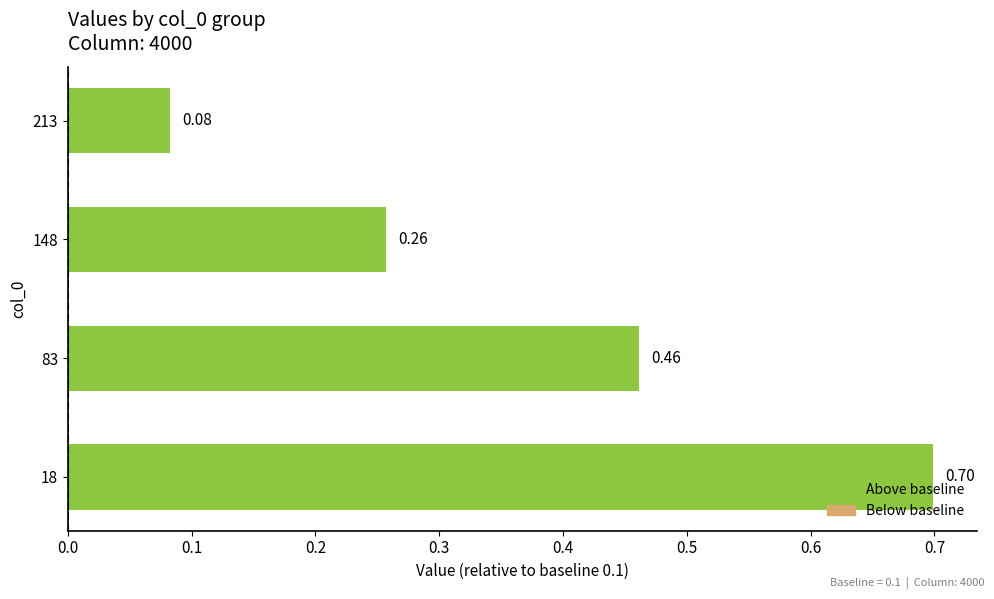

Between 83 and 18, which is larger?

18